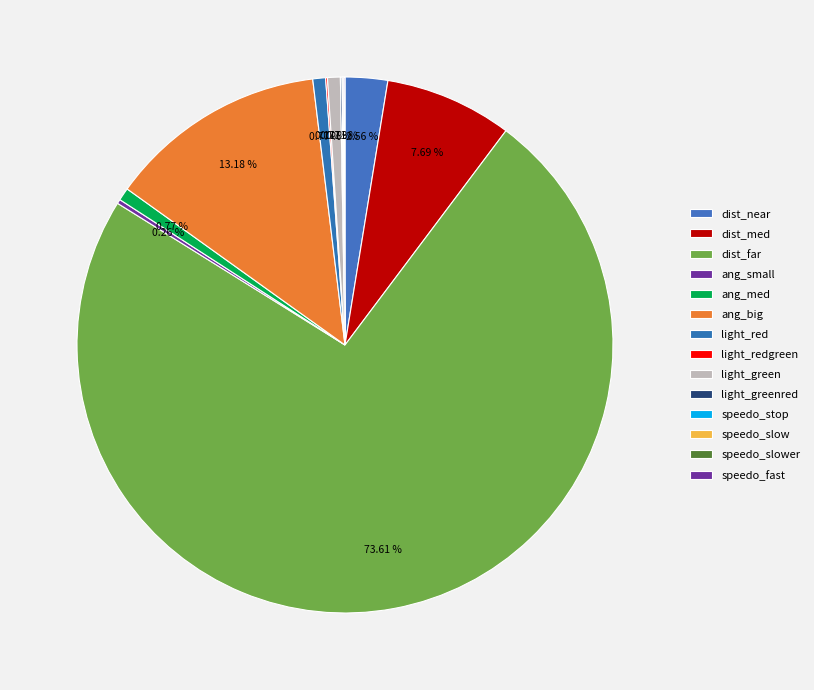

To the nearest percent, what is the difference between the largest and smallest slice percentages?

74%